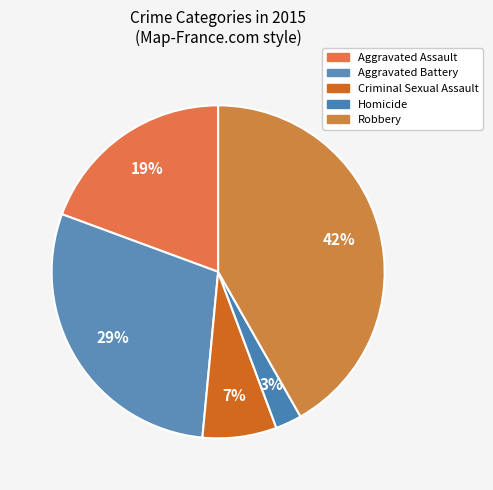

How many slices are in this pie chart?

5